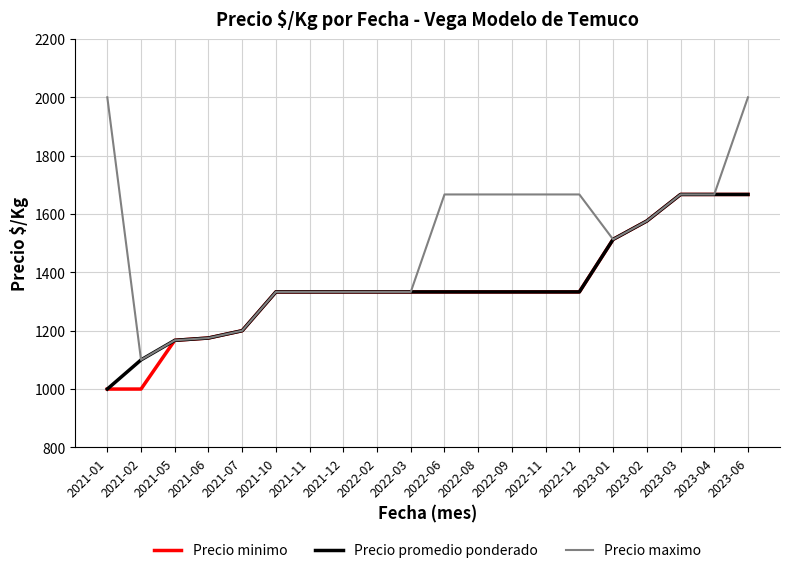

Which series has the largest range (max minus min)?

Precio maximo